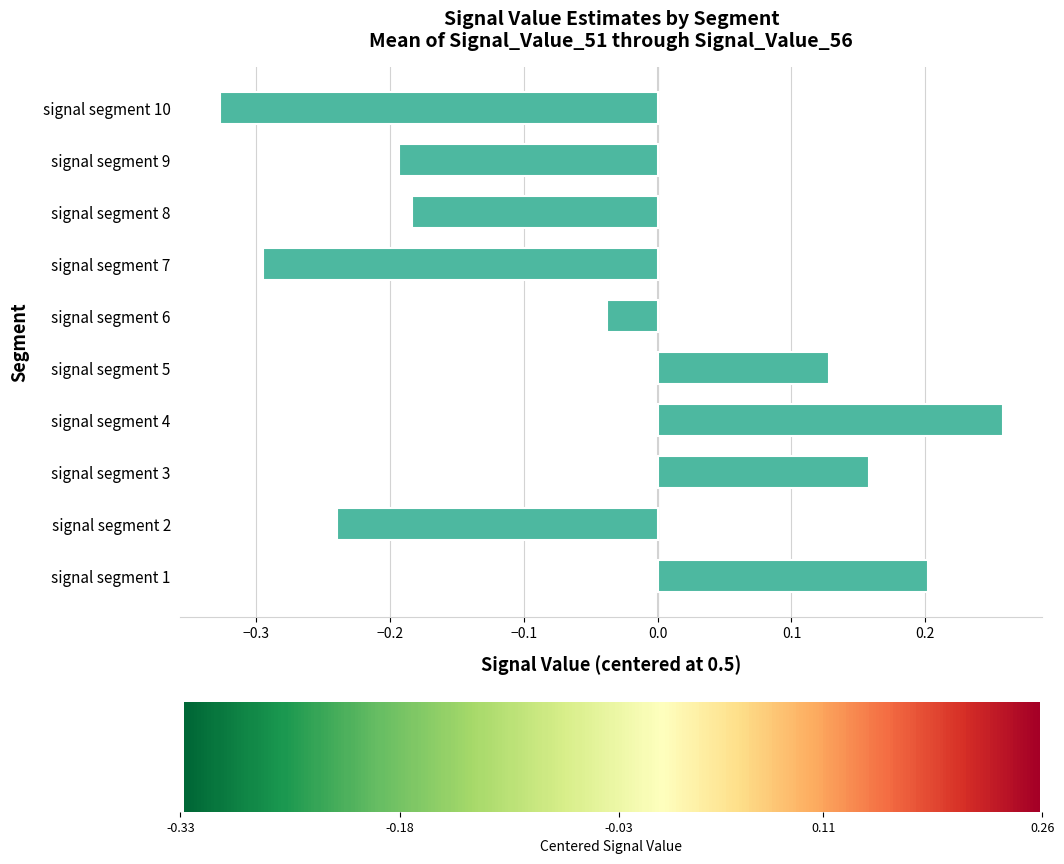

Which label corresponds to the largest value in the chart?

signal segment 4